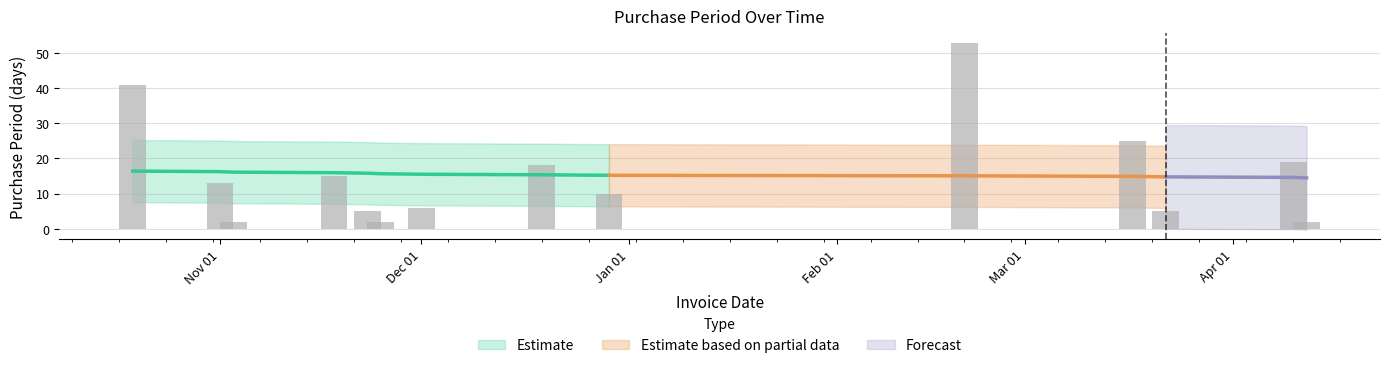

What is the difference between the second highest and second lowest values?

39